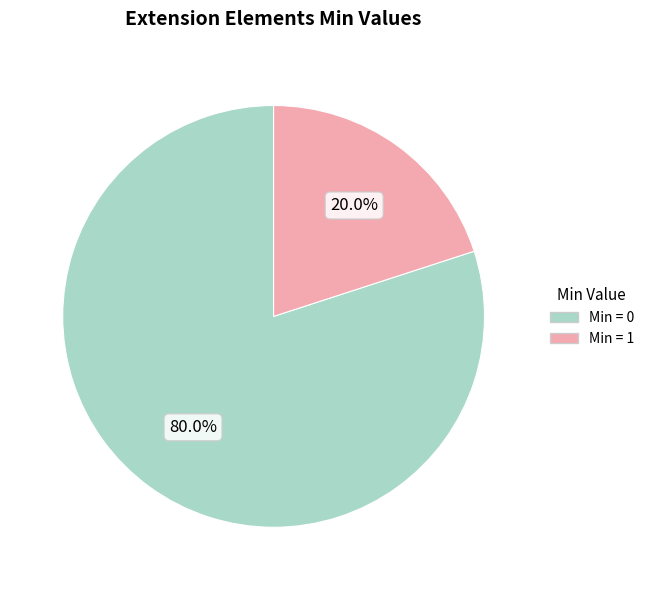

To the nearest percent, what is the average slice percentage?

50%